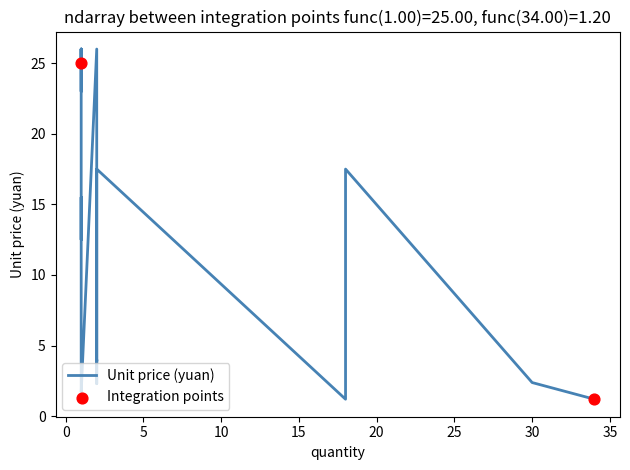

What is the change in value from 2 to 17?

-10.5